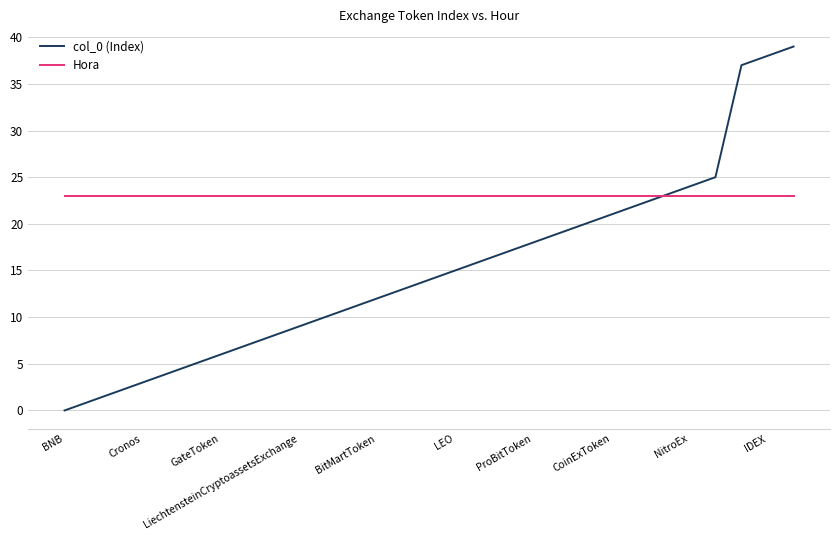

How many lines are shown in the chart?

2